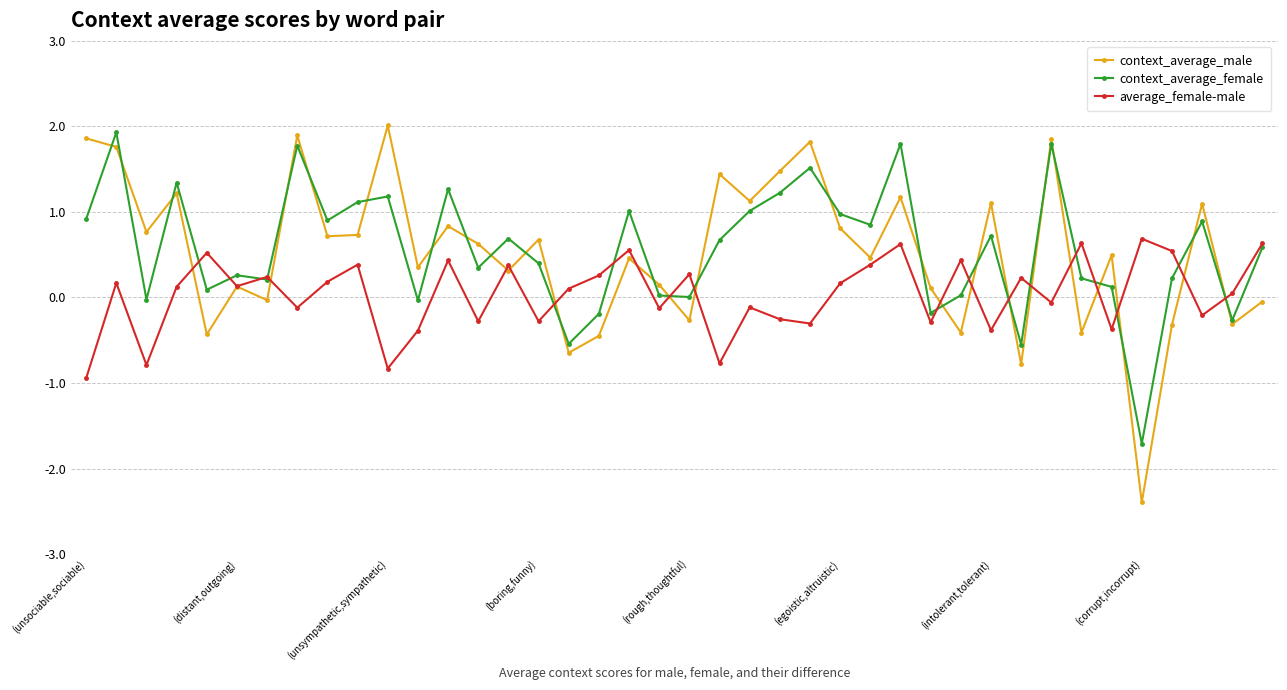

What is the value of the context_average_male point at the 38th from the left?

1.1